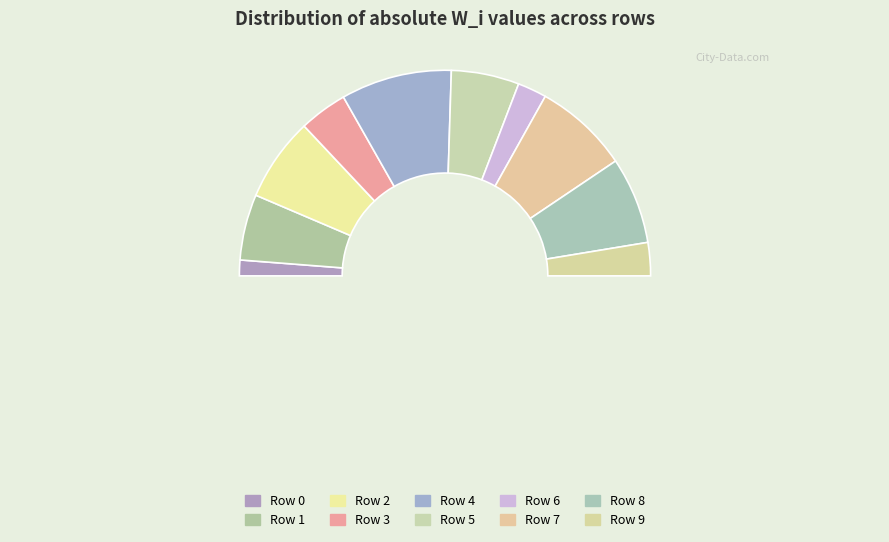

How many segments does this pie chart have?

10